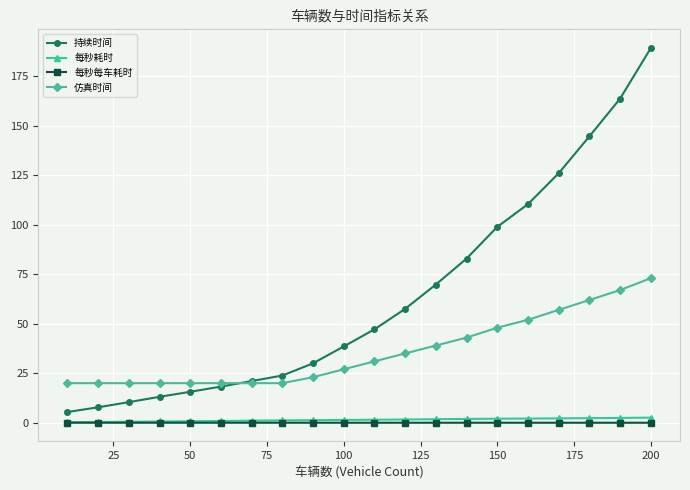

List the series in order of their peak value, lowest first.

每秒每车耗时, 每秒耗时, 仿真时间, 持续时间